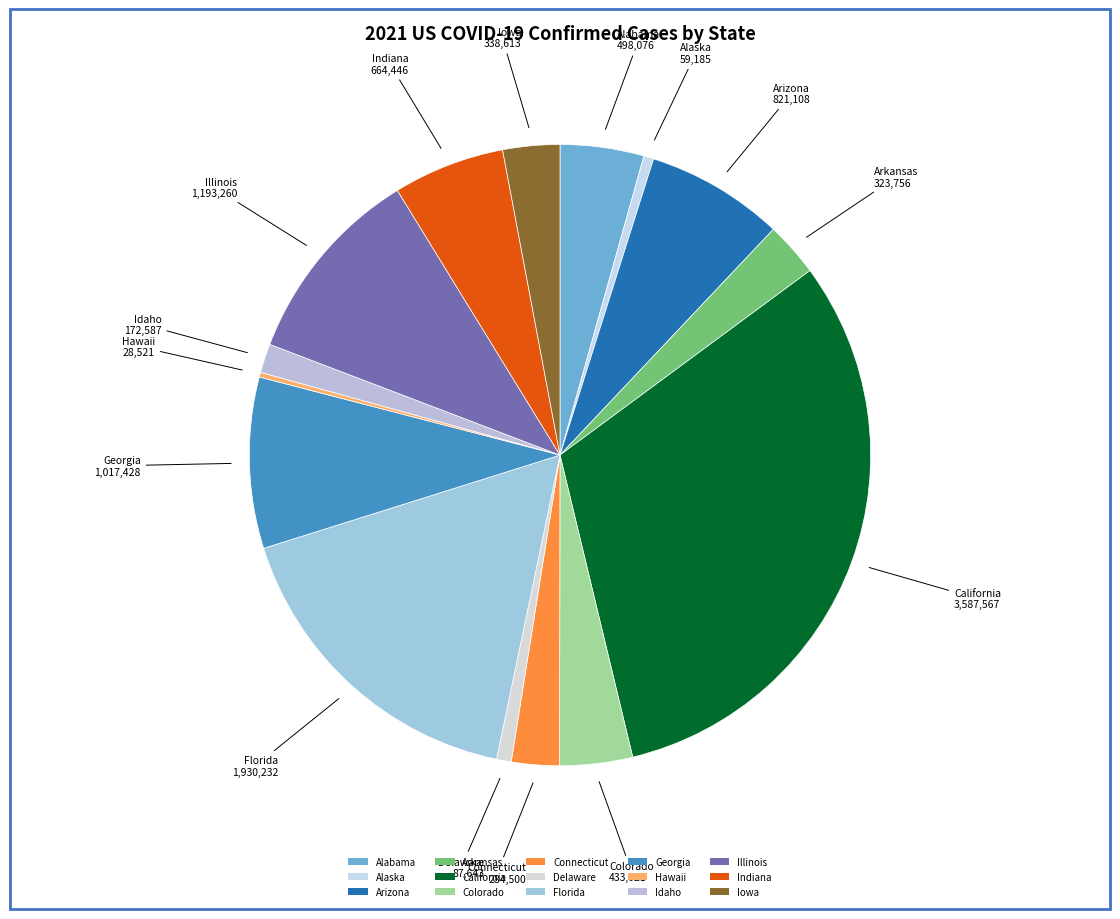

Do Florida and Illinois together represent more than half of the pie?

No